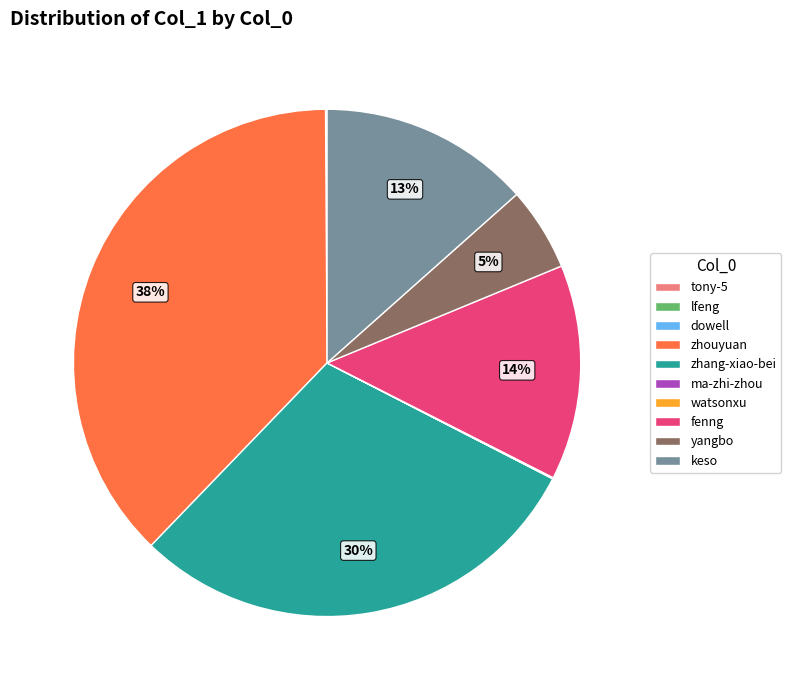

Is it true that zhouyuan is 32% of the pie?

False